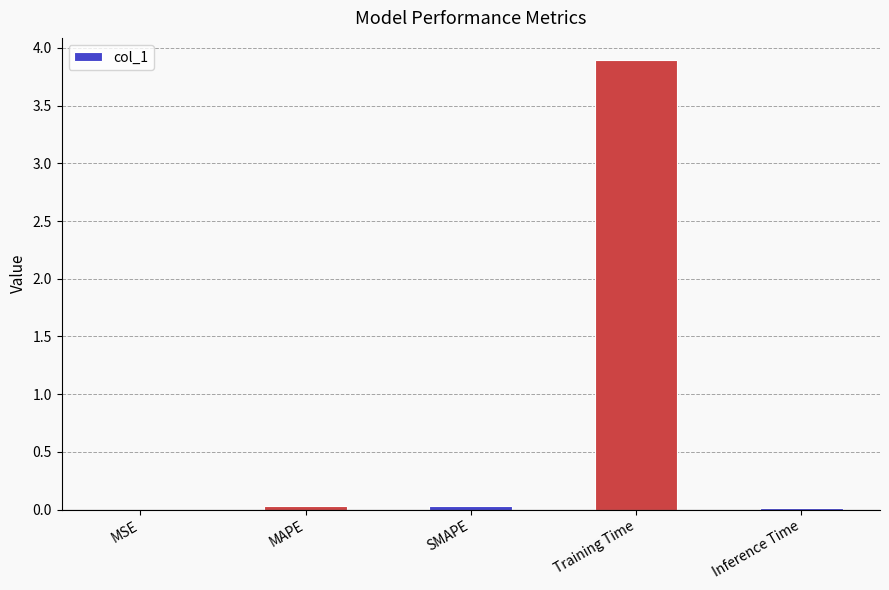

Which category has the highest value across all series?

Training Time